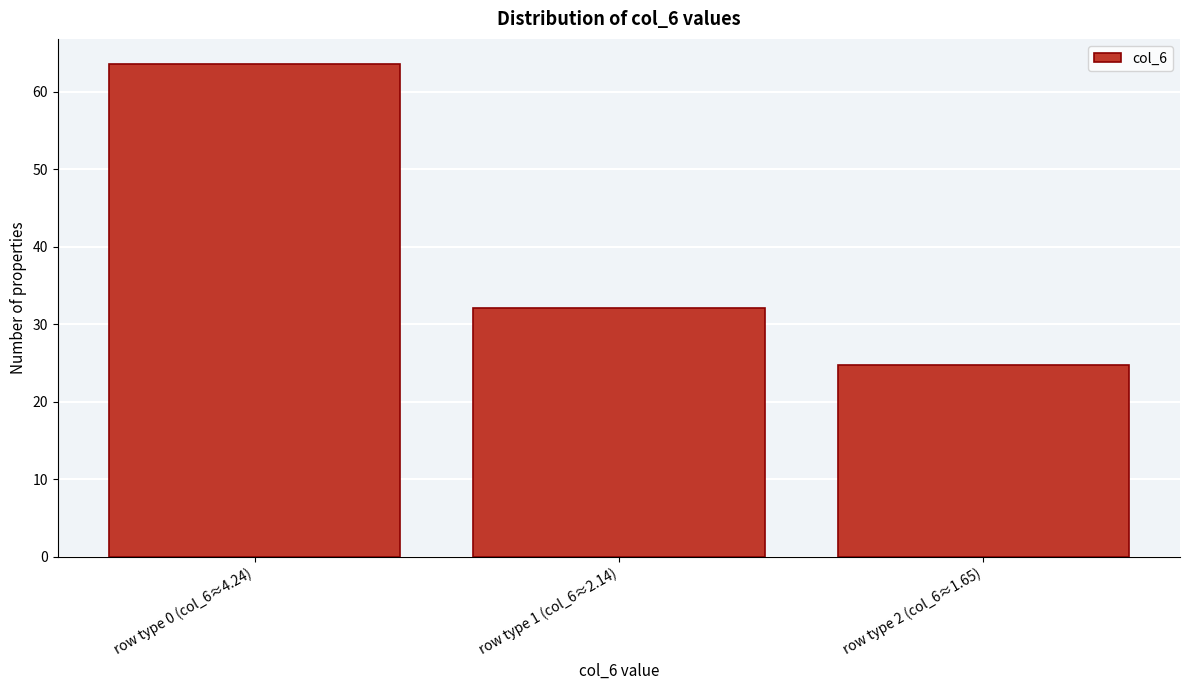

Reading left to right, list all the values displayed in this chart.

63.6	32.1	24.8